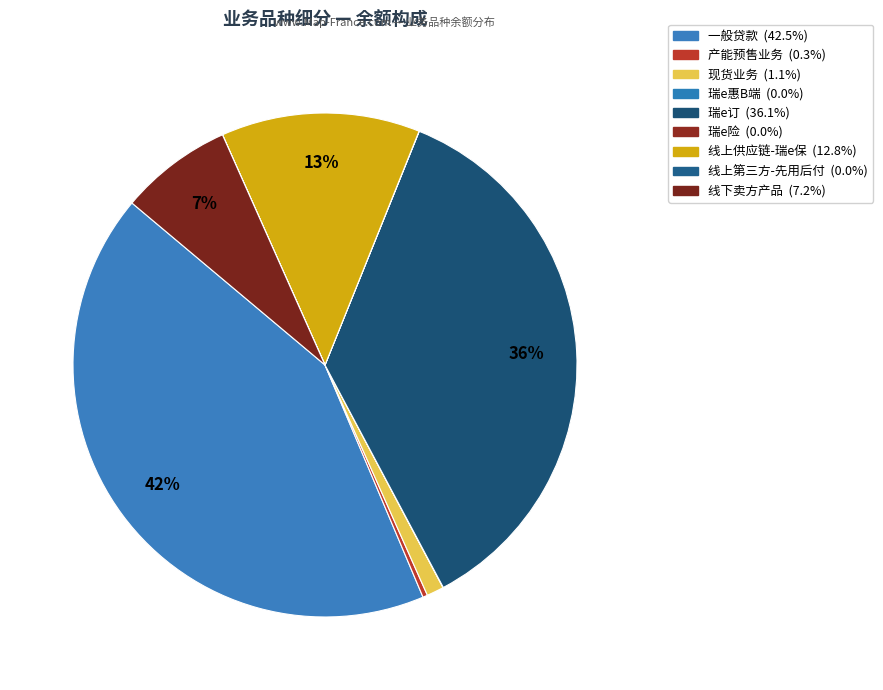

To the nearest percent, what percentage of the pie is 一般贷款?

42%